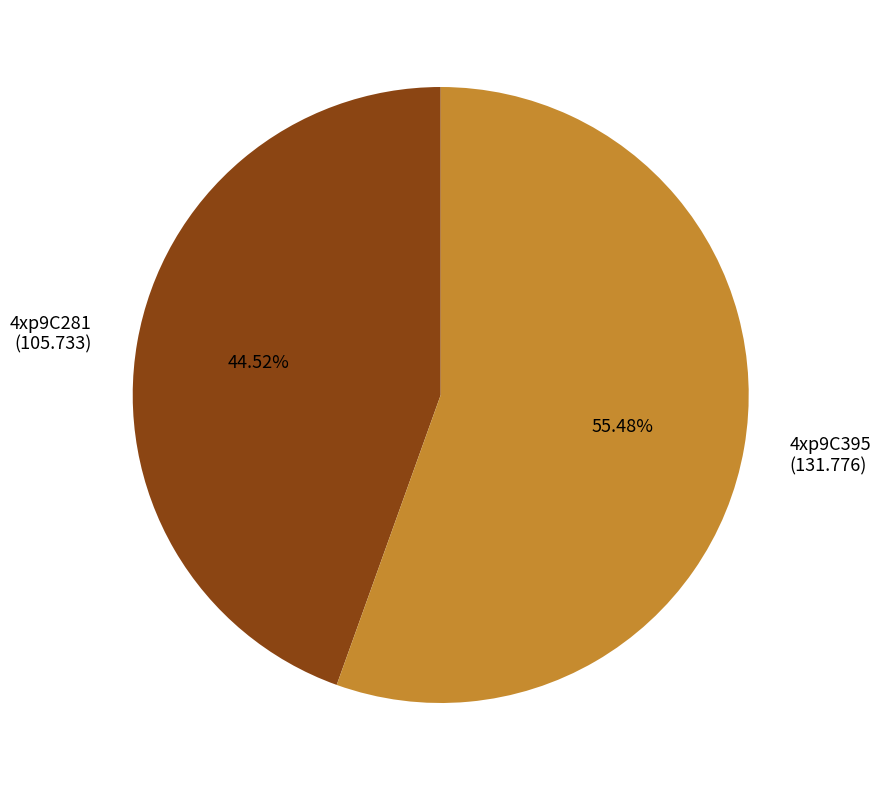

Which has a higher value, 4xp9C281 (105.733) or 4xp9C395 (131.776)?

4xp9C395 (131.776)